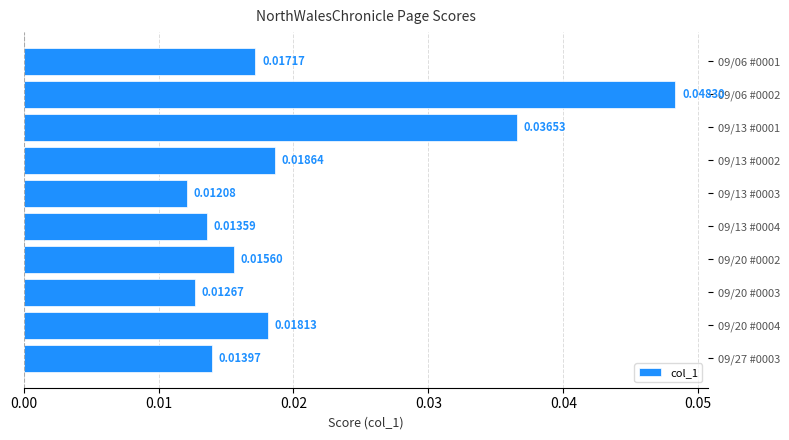

Which category has the lowest value across all series?

09/13 #0003